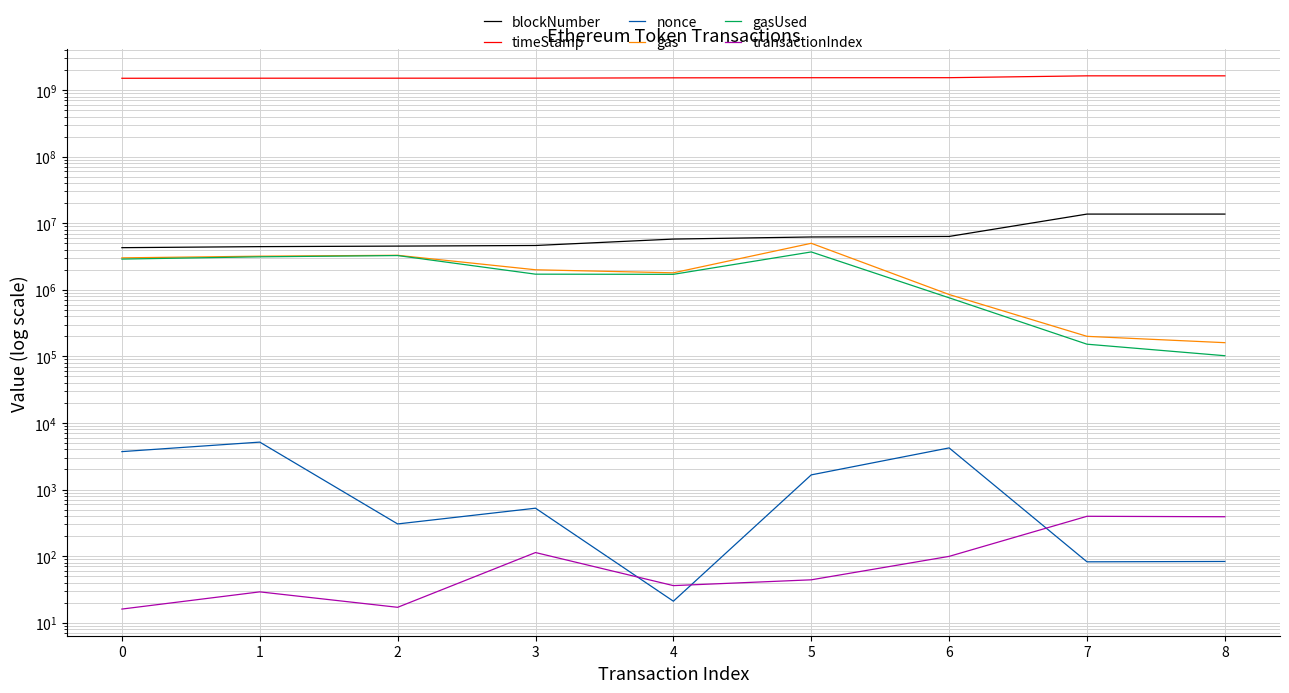

At which label does gasUsed reach its peak?

5